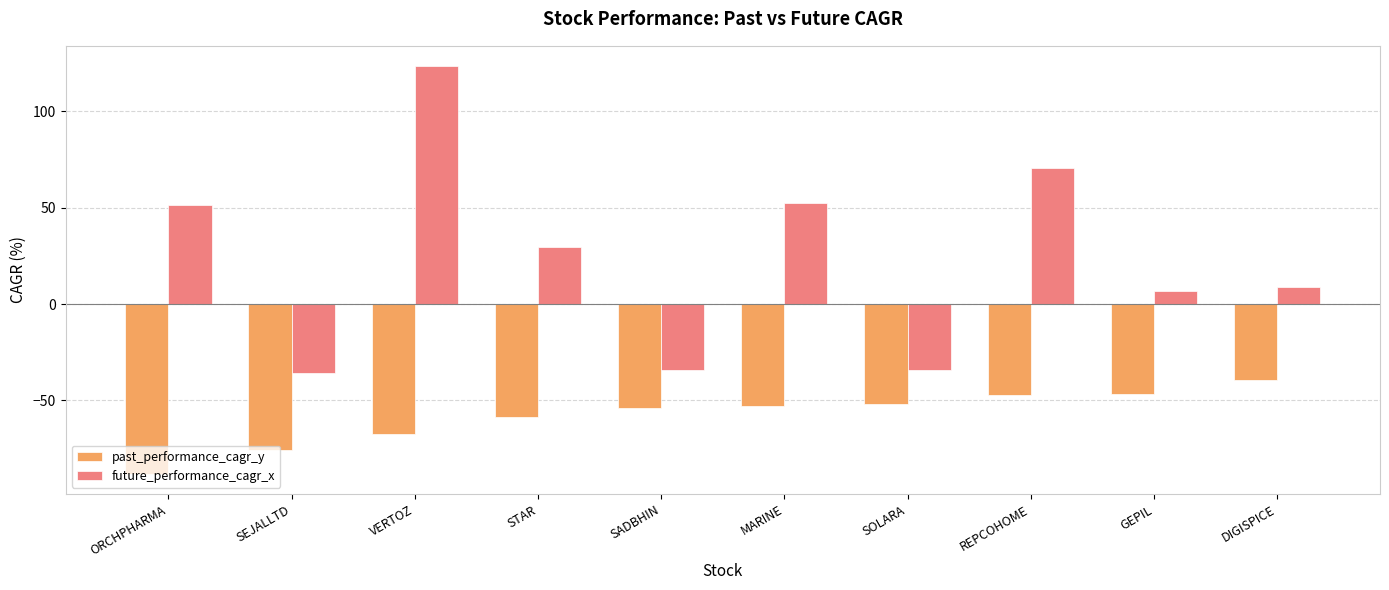

Between SEJALLTD and SADBHIN, which series saw the biggest shift?

past_performance_cagr_y